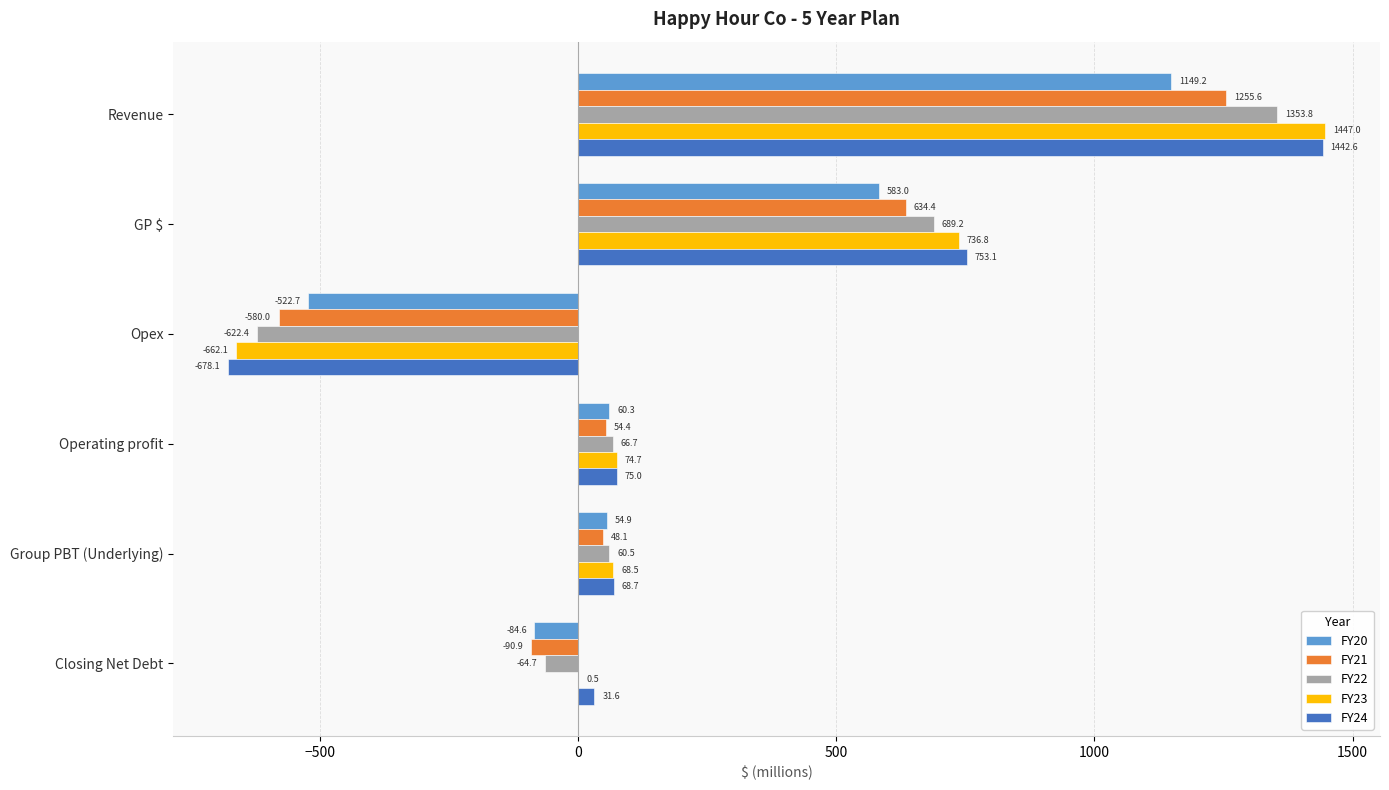

Read the FY24 value at Revenue.

1442.6